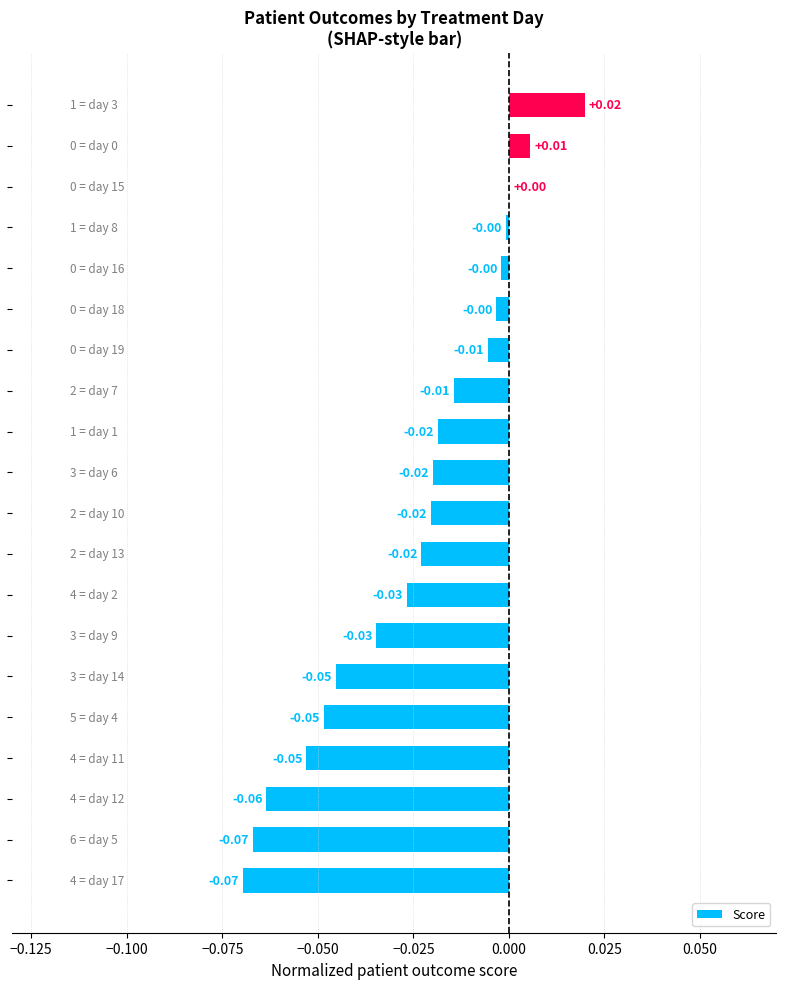

What is the sum of all values?

-0.5